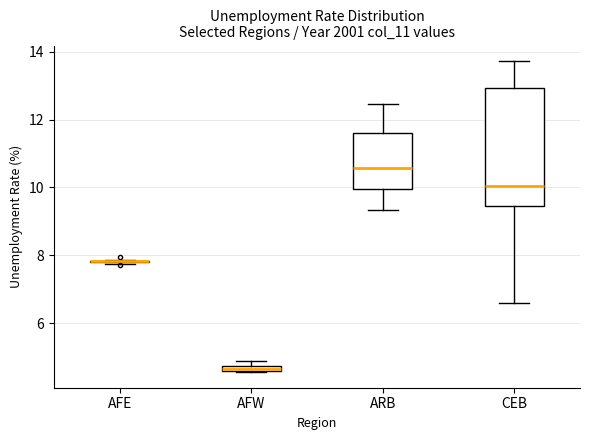

Comparing the boxes themselves (not the whiskers), which one is the tallest?

CEB